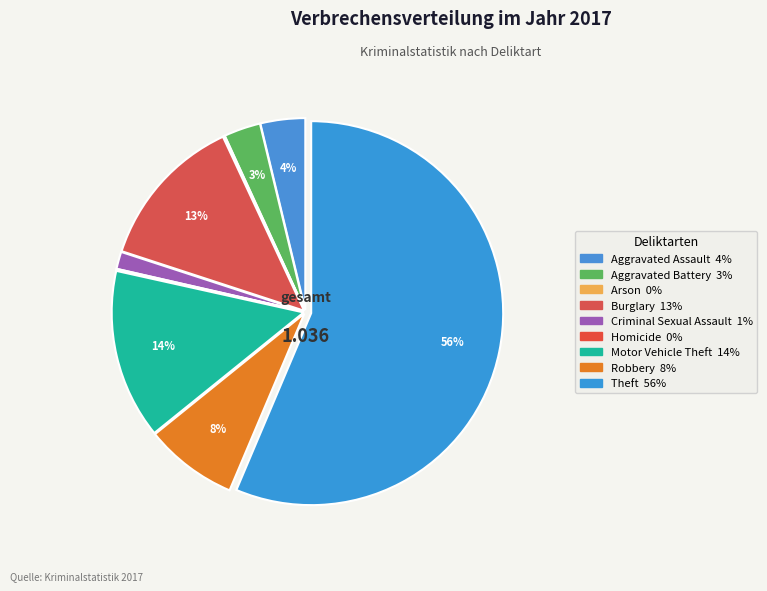

Rank the categories by value from highest to lowest.

Theft, Motor Vehicle Theft, Burglary, Robbery, Aggravated Assault, Aggravated Battery, Criminal Sexual Assault, Arson, Homicide